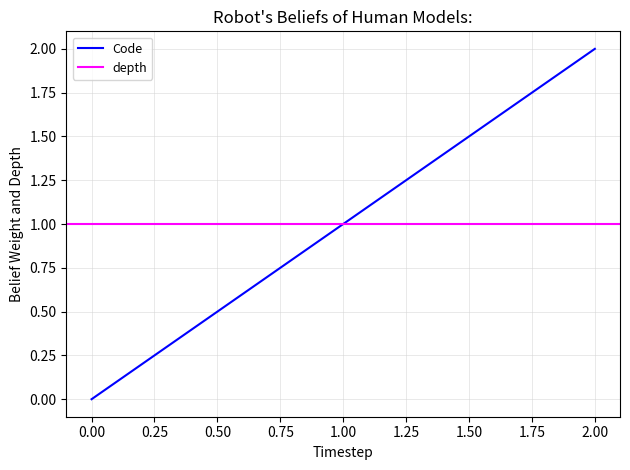

Which category has the highest value in the Code series?

2.00